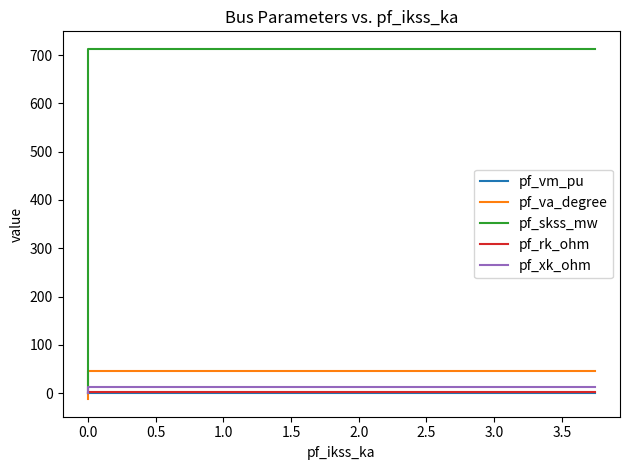

Which series has the widest spread of values?

pf_skss_mw